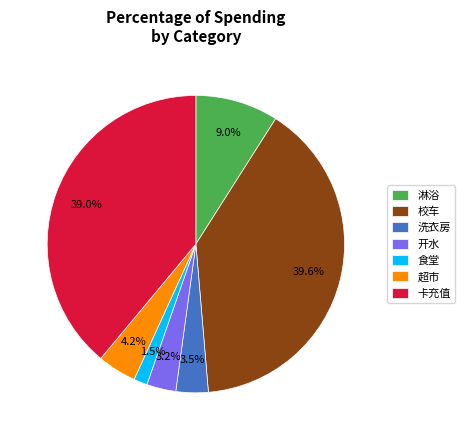

How many slices are in this pie chart?

7